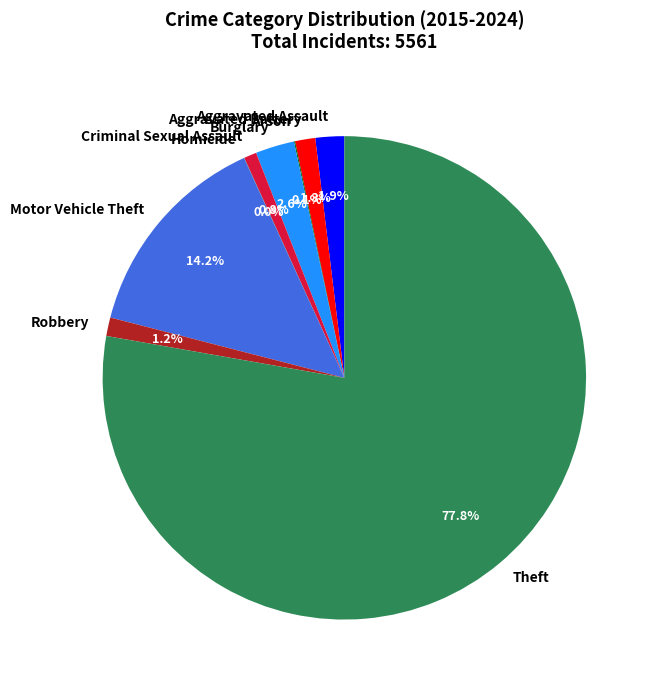

To the nearest percent, what is the combined percentage of Burglary and Aggravated Battery?

4%